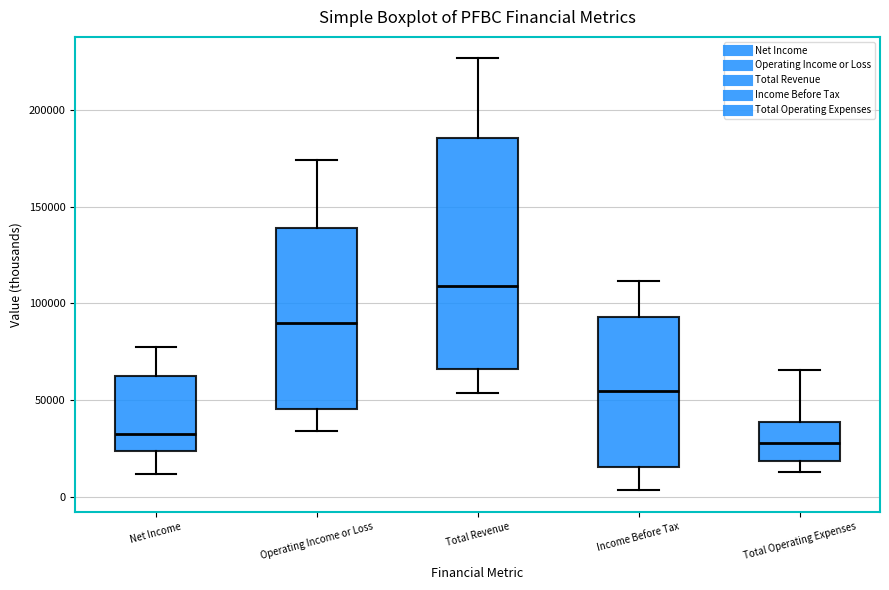

Reading left to right, transcribe this box plot: for each box, give where its median line is, the range the box spans, and where its two whiskers end, as read against the y-axis. The values are not printed on the chart, so give them approximately, as read against the axis.

Net Income: median 35000, box 25000 to 65000, whiskers 10000 to 80000
Operating Income or Loss: median 90000, box 45000 to 140000, whiskers 35000 to 175000
Total Revenue: median 110000, box 65000 to 185000, whiskers 55000 to 225000
Income Before Tax: median 55000, box 15000 to 95000, whiskers 5000 to 110000
Total Operating Expenses: median 30000, box 20000 to 40000, whiskers 15000 to 65000